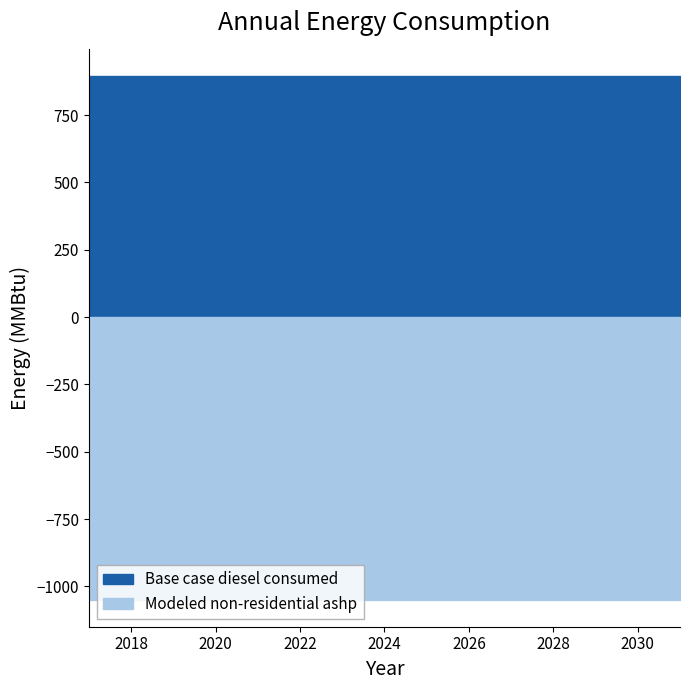

True or false: Base case diesel consumed and Modeled non-residential ashp intersect in this chart.

False